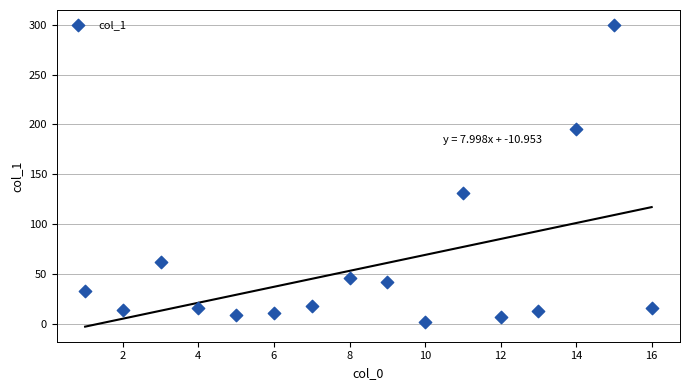

What is the range of Y values (max minus min)?

297.5